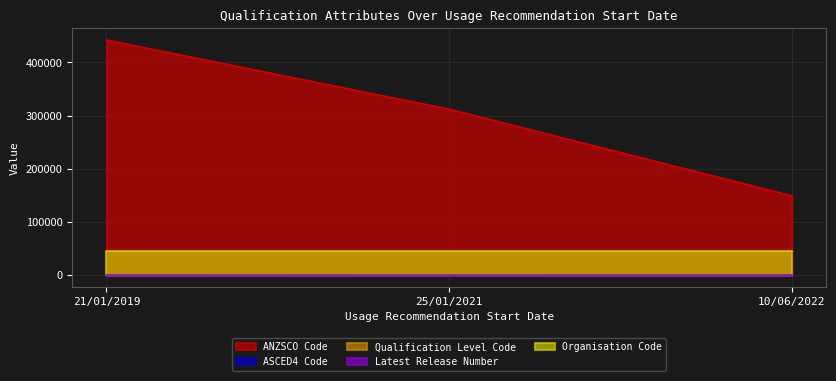

What is the smallest value displayed?

2